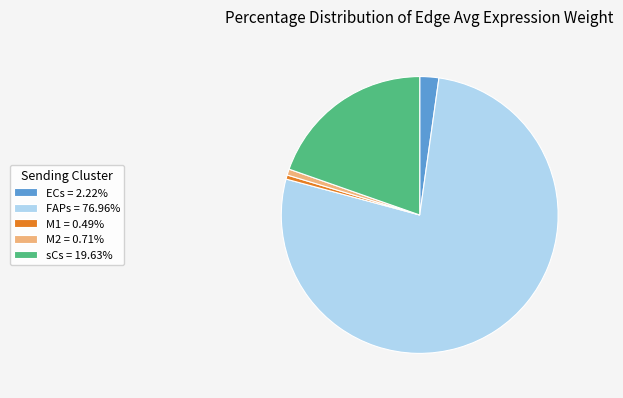

Approximately how many times larger is the value at M1 = 0.49% compared to M2 = 0.71%?

0.7